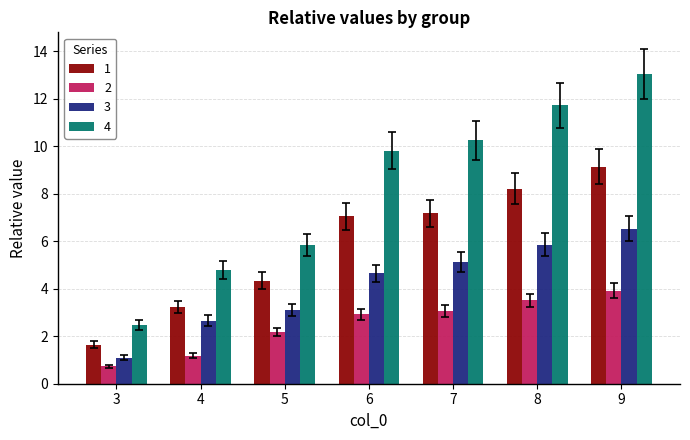

Rank the series by their average value, from highest to lowest.

4, 1, 3, 2